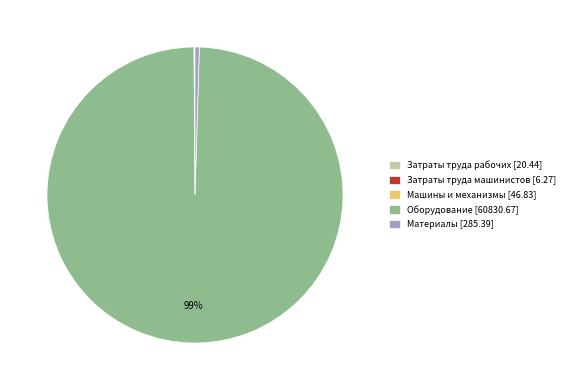

Is Оборудование [60830.67] the majority of the pie?

Yes